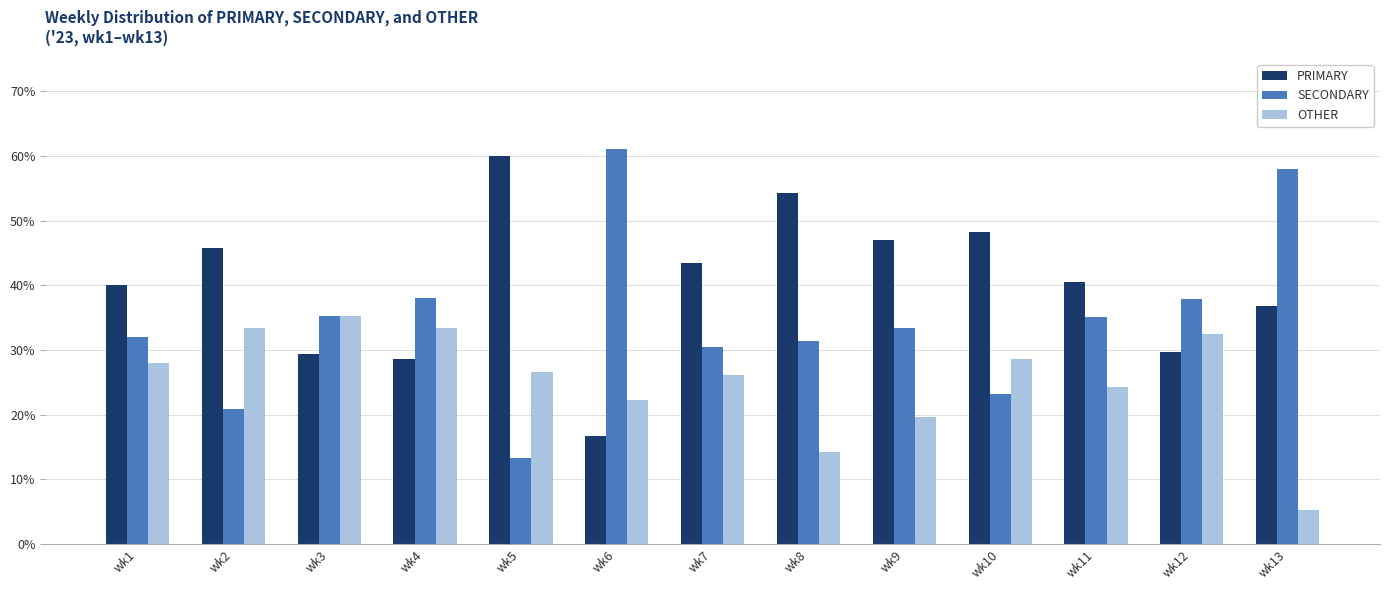

What is the highest value of the SECONDARY series?

61.1